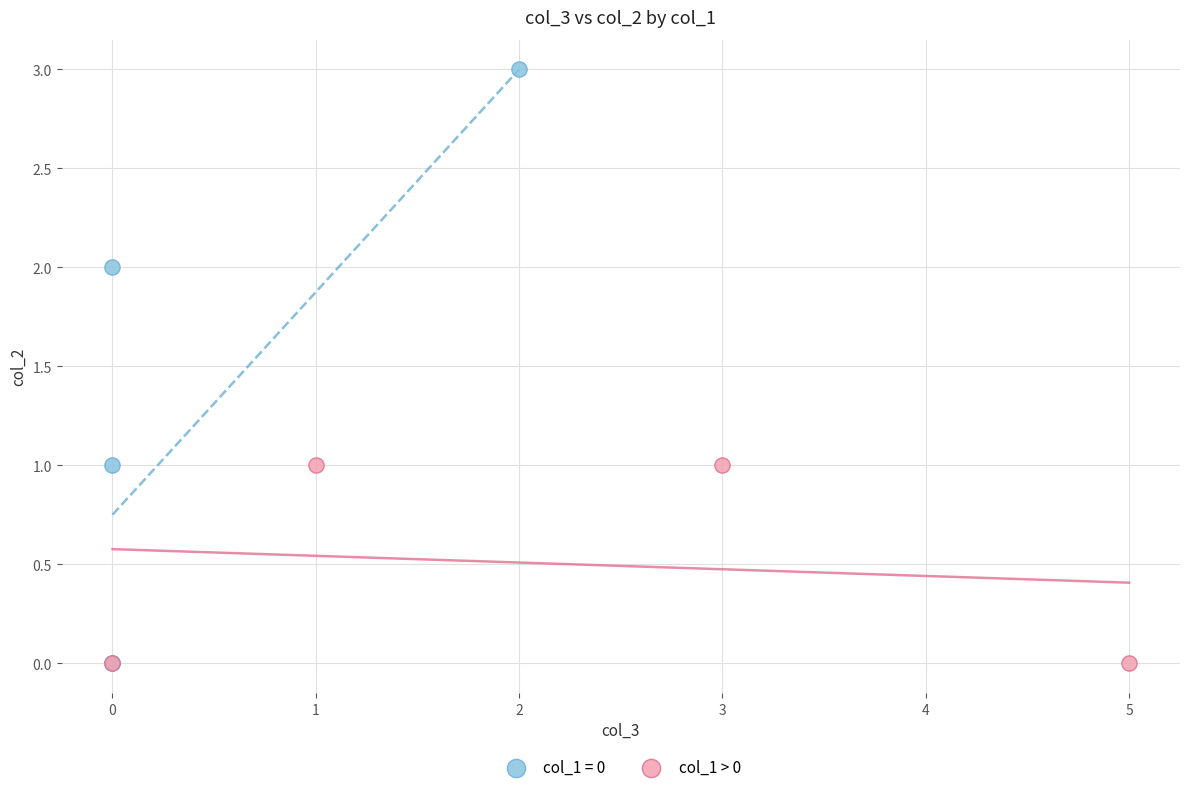

Which series has the largest Y range (max minus min)?

col_1 = 0